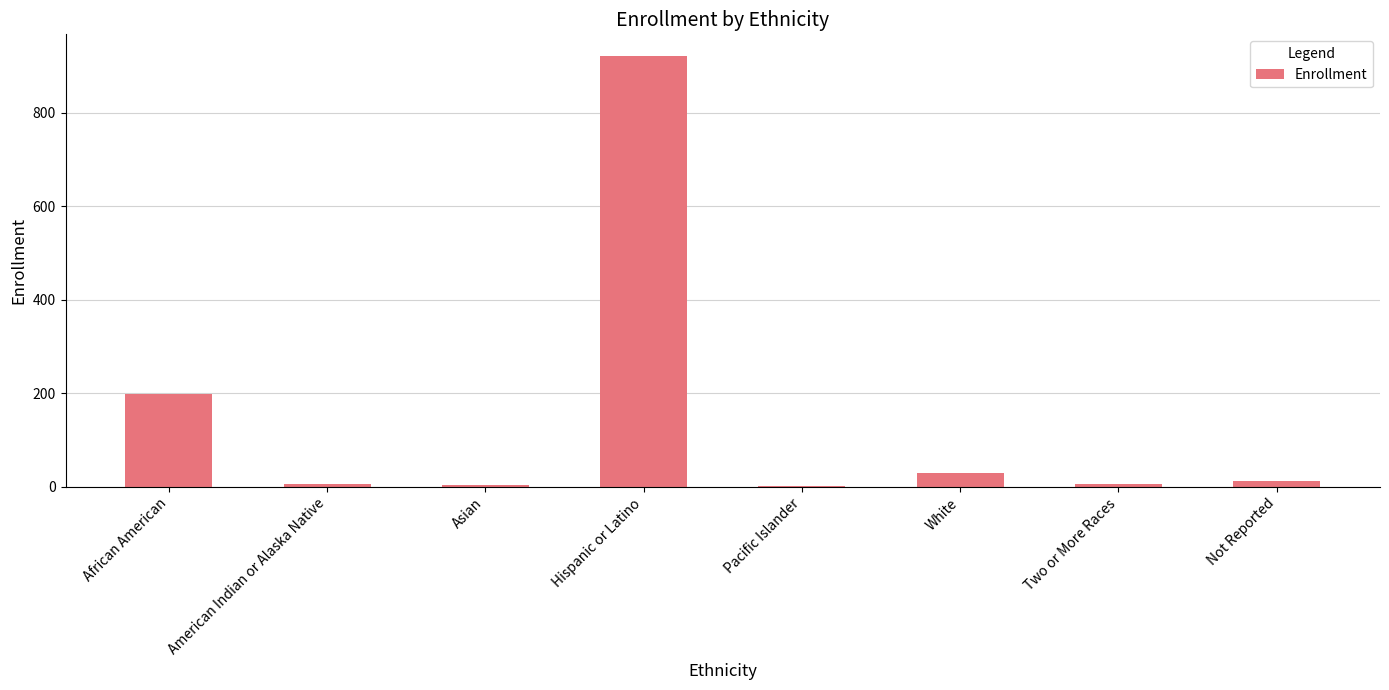

At which label is the value closest to 461?

African American